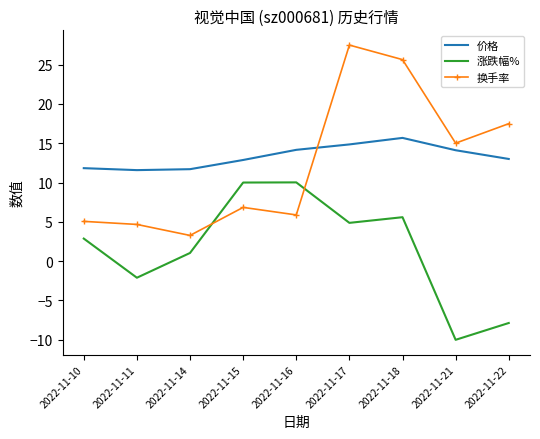

The 换手率 series shows 17.5 at 2022-11-22. True or false?

True